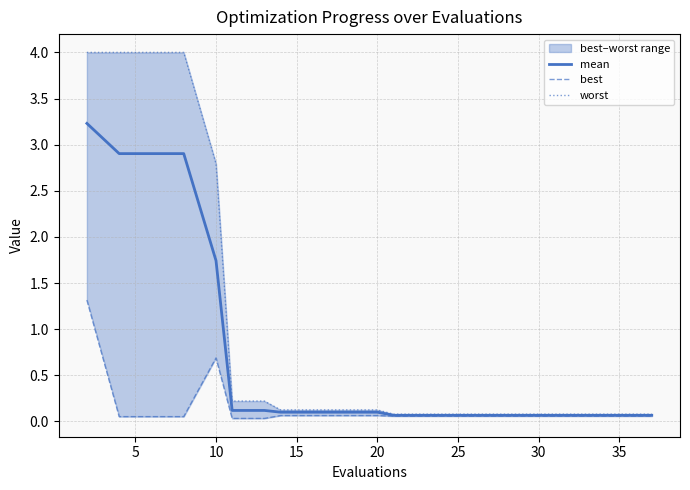

Is it true that mean equals 0.0 at 19?

False